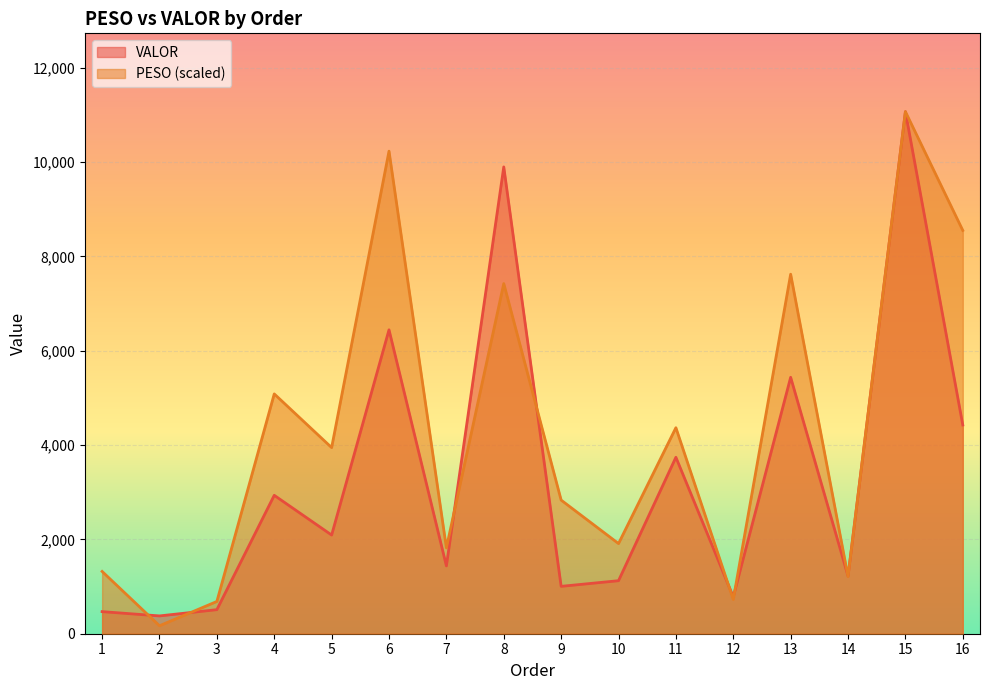

How many data points does each series have?

16